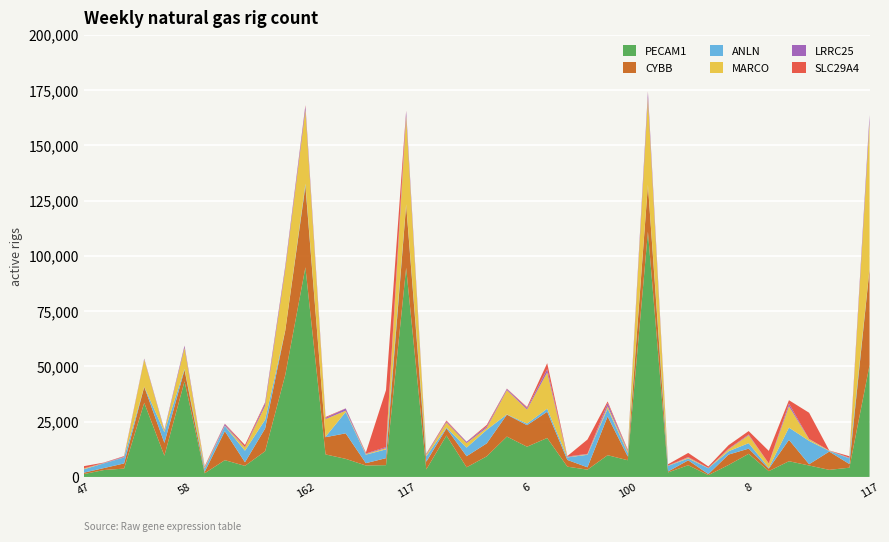

Reading left to right, list all the values displayed in this chart.

PECAM1: 47=1302	2=3135	3=3776	64=33553	8=9621	58=43262	15=1671	5=7596	161=5020	31=11640	87=46138	162=94840	4=10191	11=8189	14=5183	4=5329	117=94661	25=3404	25=18750	10=4365	9=9327	24=18268	6=13679	7=17635	3=4660	2=3298	1=9845	100=7565	159=110969	5=2062	5=5313	20=832	5=5414	8=10474	10=2632	0=7117	17=5179	11=3208	24=4188	117=50558
CYBB: 47=630	2=890	3=2341	64=7258	8=5785	58=5179	15=631	5=13140	161=1629	31=10276	87=20136	162=36739	4=7798	11=11546	14=1052	4=3174	117=28425	25=3506	25=3225	10=5013	9=5864	24=9929	6=9734	7=11857	3=3046	2=1067	1=17508	100=1678	159=21108	5=422	5=2210	20=469	5=4703	8=2345	10=1124	0=9674	17=573	11=8278	24=1657	117=43470
ANLN: 47=1523	2=2134	3=2742	64=91	8=4870	58=446	15=1544	5=2307	161=5220	31=3957	87=101	162=1088	4=207	11=9668	14=3848	4=3974	117=282	25=2450	25=384	10=3897	9=6122	24=117	6=722	7=1387	3=1125	2=5667	1=3585	100=1614	159=125	5=2518	5=825	20=2651	5=1499	8=2463	10=341	0=5533	17=10586	11=261	24=2563	117=208
MARCO: 47=356	2=69	3=86	64=12252	8=671	58=9547	15=444	5=181	161=1439	31=6323	87=27598	162=33379	4=7995	11=572	14=311	4=551	117=39921	25=642	25=2283	10=2065	9=894	24=10961	6=6389	7=16390	3=145	2=263	1=1047	100=741	159=39392	5=94	5=399	20=84	5=882	8=3578	10=1937	0=9677	17=720	11=134	24=96	117=66309
LRRC25: 47=81	2=144	3=252	64=361	8=417	58=917	15=107	5=722	161=228	31=1190	87=1189	162=1724	4=548	11=1017	14=211	4=484	117=2211	25=298	25=466	10=560	9=706	24=576	6=670	7=1510	3=261	2=164	1=1454	100=340	159=2531	5=77	5=242	20=53	5=256	8=347	10=86	0=1197	17=149	11=79	24=200	117=3016
SLC29A4: 47=988	2=134	3=241	64=42	8=67	58=89	15=425	5=147	161=913	31=388	87=268	162=433	4=377	11=43	14=392	4=25774	117=168	25=240	25=425	10=35	9=623	24=124	6=428	7=2703	3=194	2=6483	1=716	100=392	159=291	5=573	5=1880	20=649	5=1599	8=1556	10=5667	0=1520	17=11845	11=17	24=671	117=125